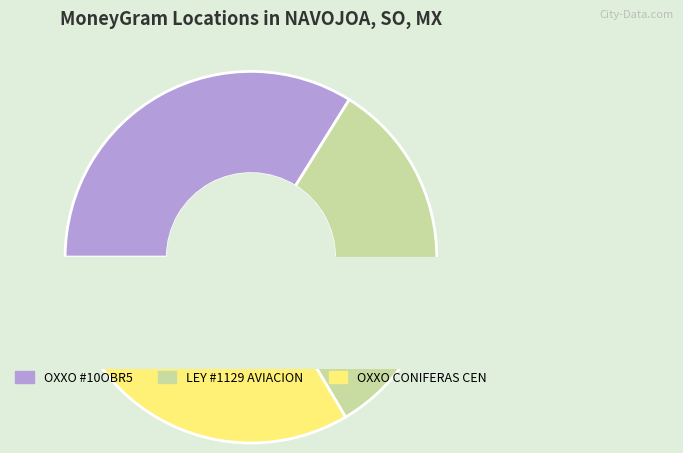

To the nearest percent, what is the combined percentage of CADENA COMERCIAL OXXO SA DE CV - #10OBR5 and LEY - #1129 -  AVIACION?

66%